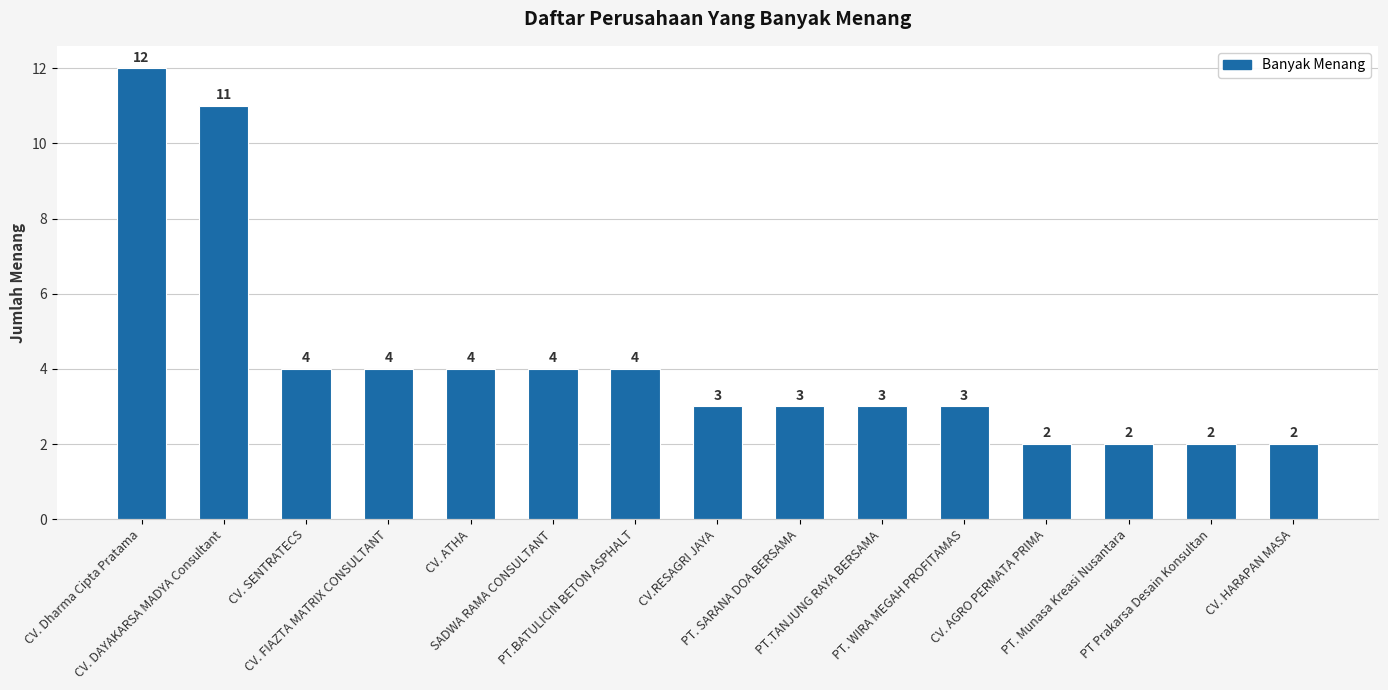

Reading left to right, transcribe all the data shown in this chart.

CV. Dharma Cipta Pratama=12	CV. DAYAKARSA MADYA Consultant=11	CV. SENTRATECS=4	CV. FIAZTA MATRIX CONSULTANT=4	CV. ATHA=4	SADWA RAMA CONSULTANT=4	PT.BATULICIN BETON ASPHALT=4	CV.RESAGRI JAYA=3	PT. SARANA DOA BERSAMA=3	PT.TANJUNG RAYA BERSAMA=3	PT. WIRA MEGAH PROFITAMAS=3	CV. AGRO PERMATA PRIMA=2	PT. Munasa Kreasi Nusantara=2	PT Prakarsa Desain Konsultan=2	CV. HARAPAN MASA=2